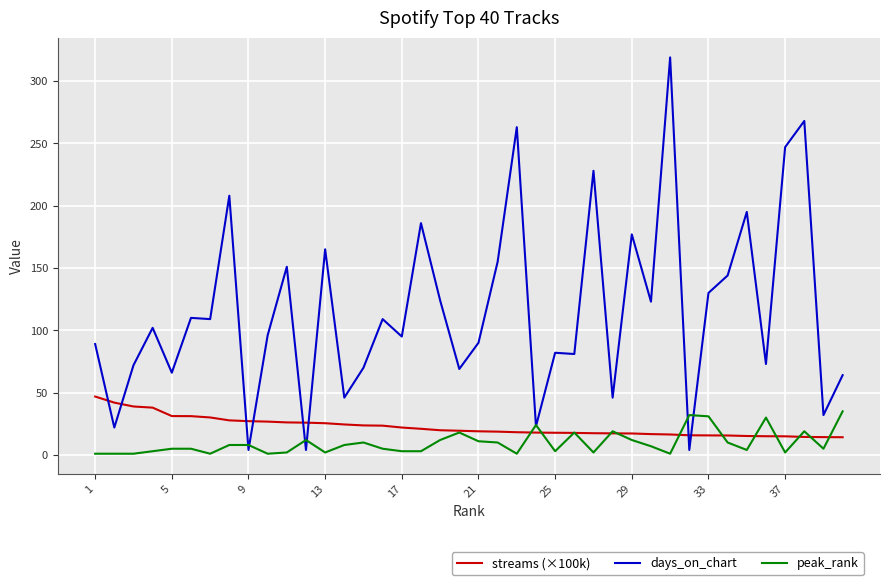

What is the sum of all peak_rank values?

385.0